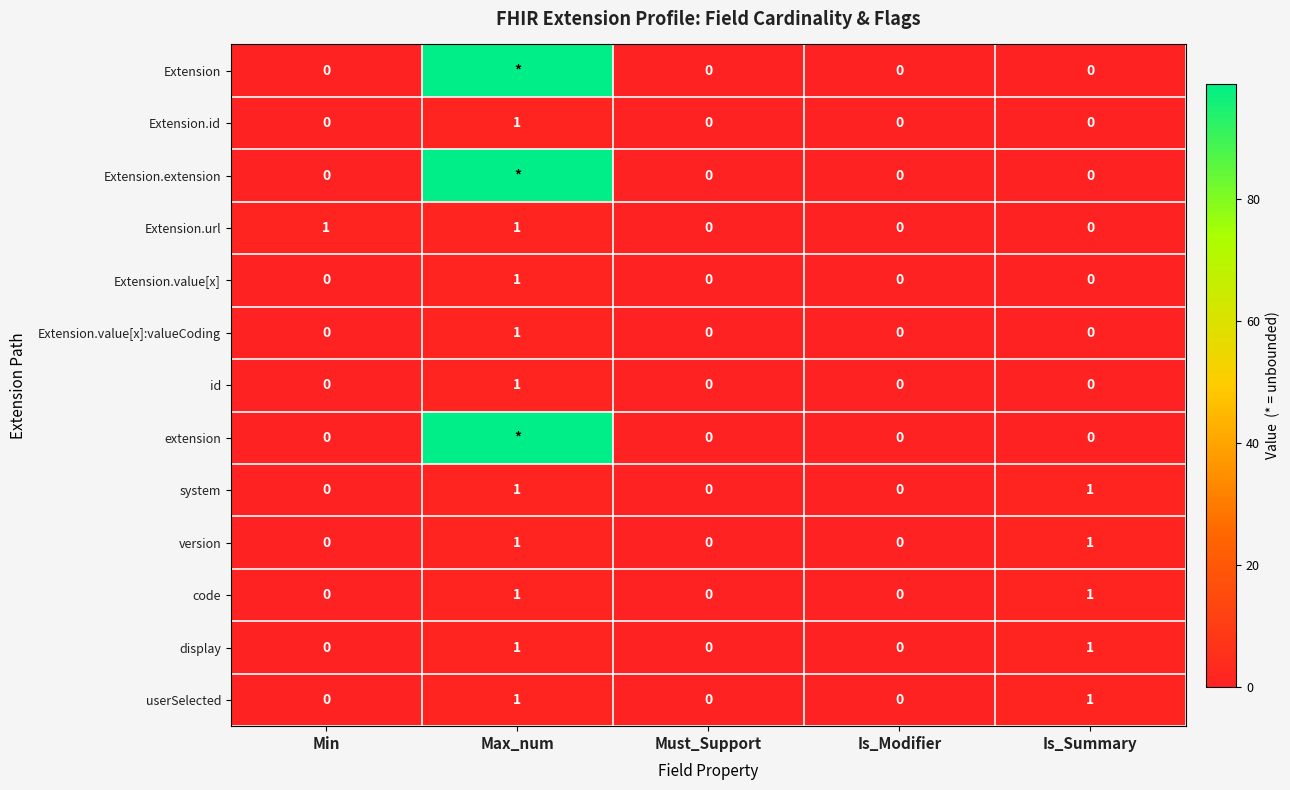

How many distinct data groups are displayed?

13